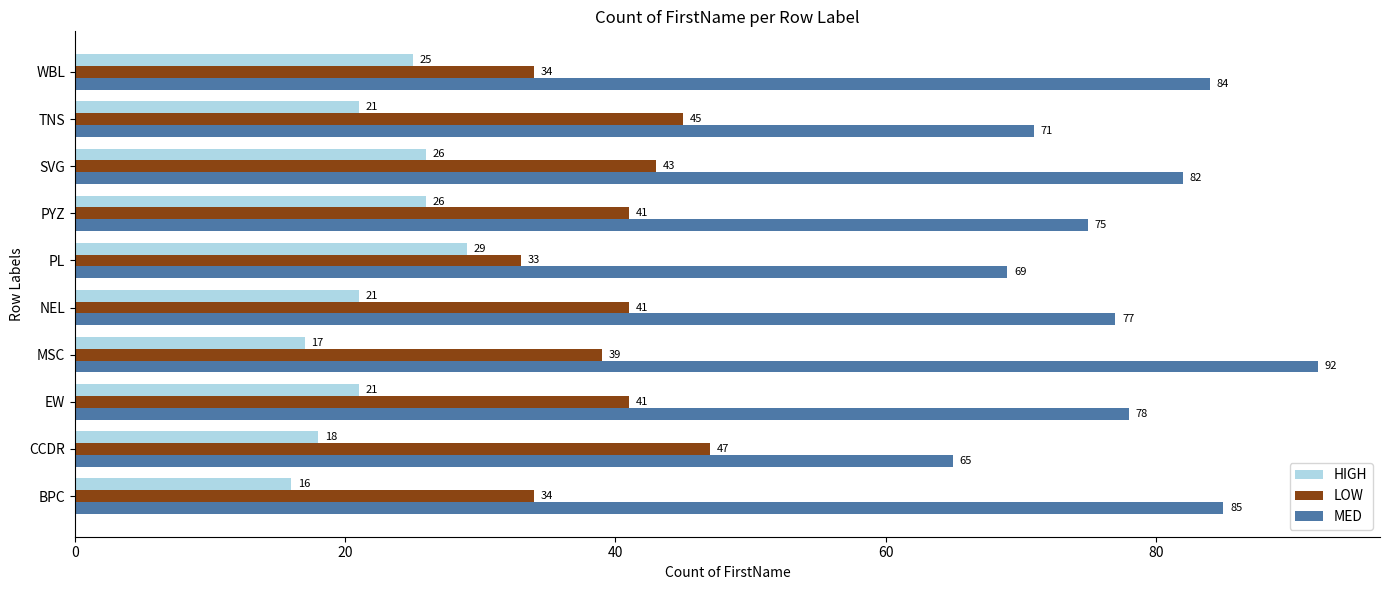

What value does the MED series have at WBL, to the nearest 10?

80